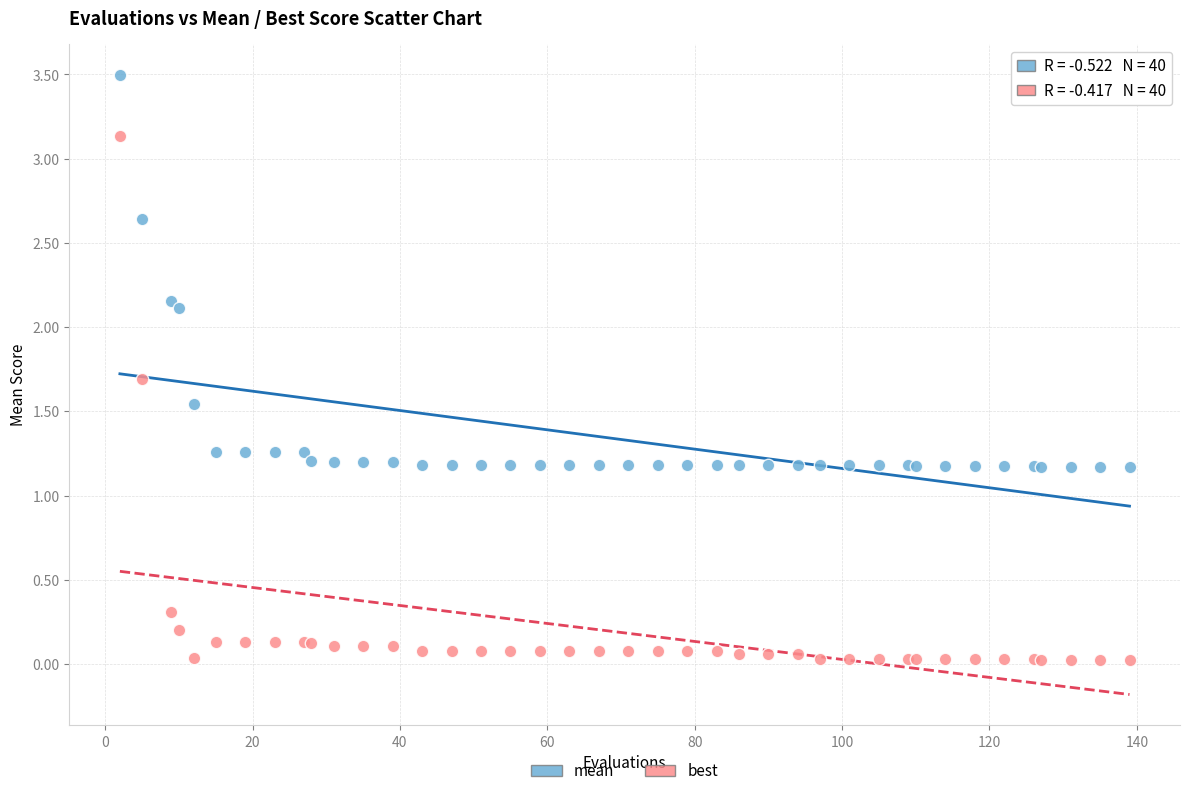

Which series contains the highest Y value?

mean